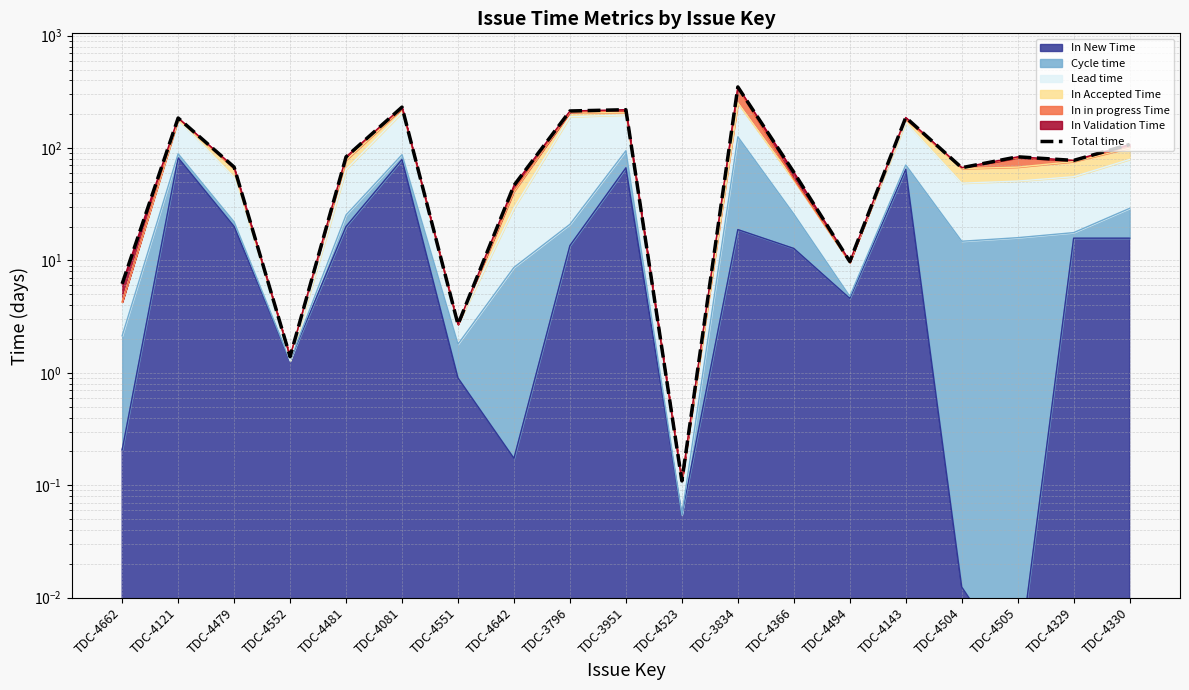

Reading left to right, transcribe all the data shown in this chart.

TDC-4662=6.2	TDC-4121=185.2	TDC-4479=67.8	TDC-4552=1.4	TDC-4481=83.5	TDC-4081=231.5	TDC-4551=2.7	TDC-4642=46.5	TDC-3796=213.9	TDC-3951=219.5	TDC-4523=0.1	TDC-3834=349.9	TDC-4366=60.9	TDC-4494=9.8	TDC-4143=187.3	TDC-4504=66.9	TDC-4505=83.6	TDC-4329=77.6	TDC-4330=107.6